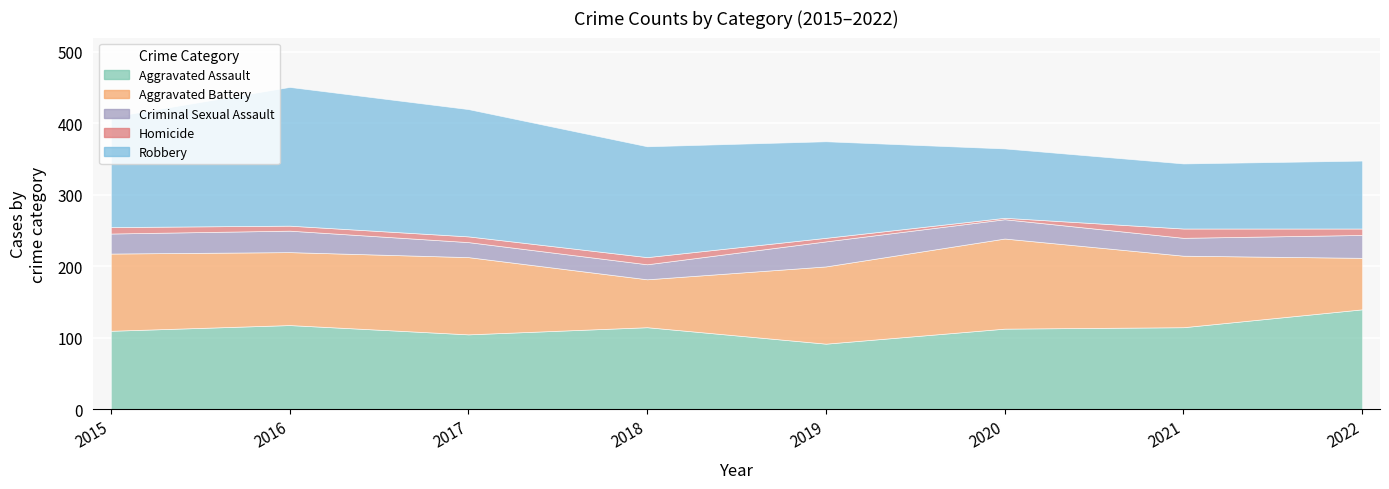

Which has a higher value, 2018 or 2022?

2022